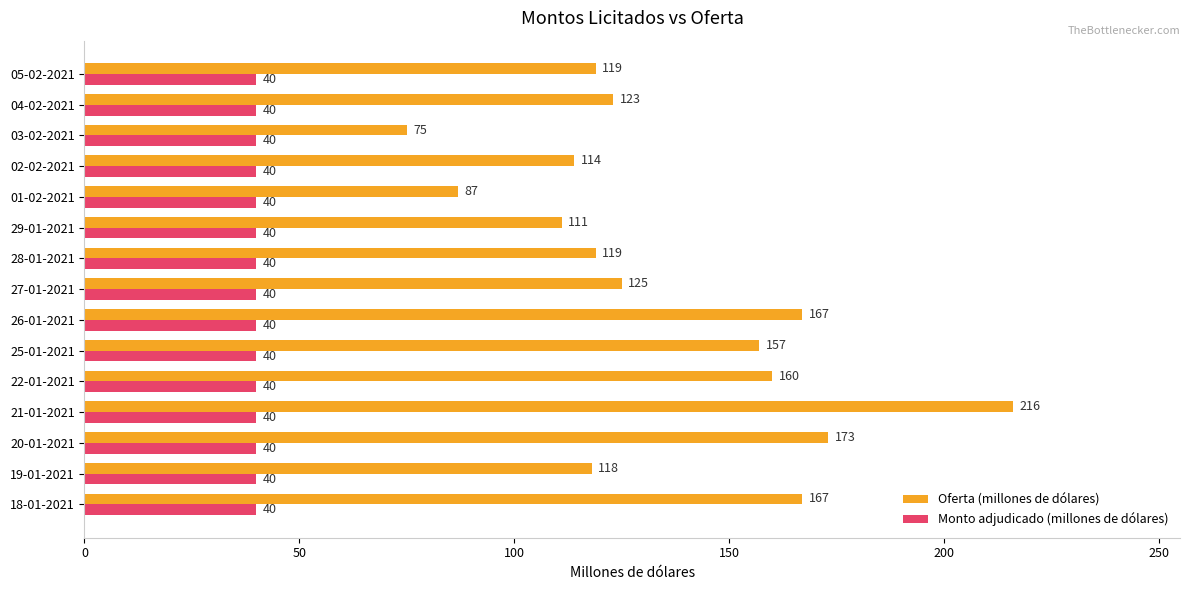

What is the sum of all Monto adjudicado (millones de dólares) values?

600